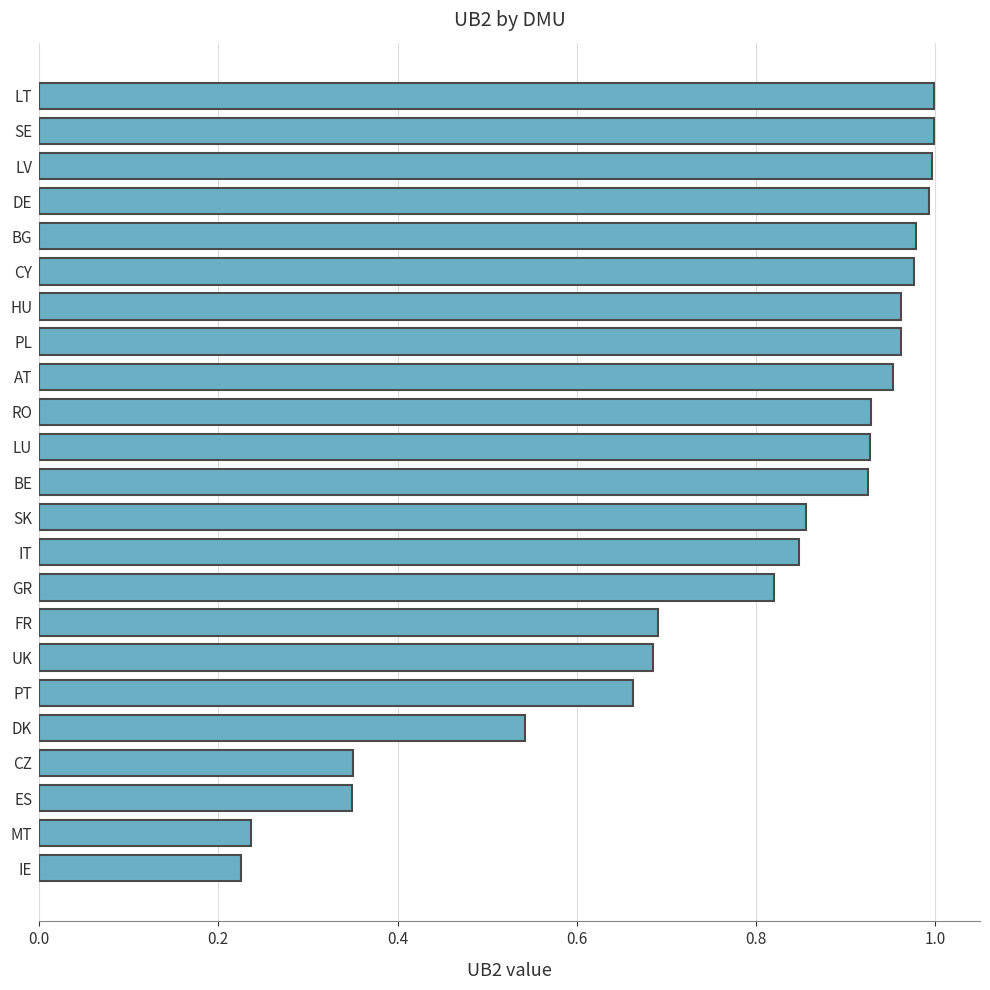

The chart shows a value of 1.0 at HU. True or false?

True